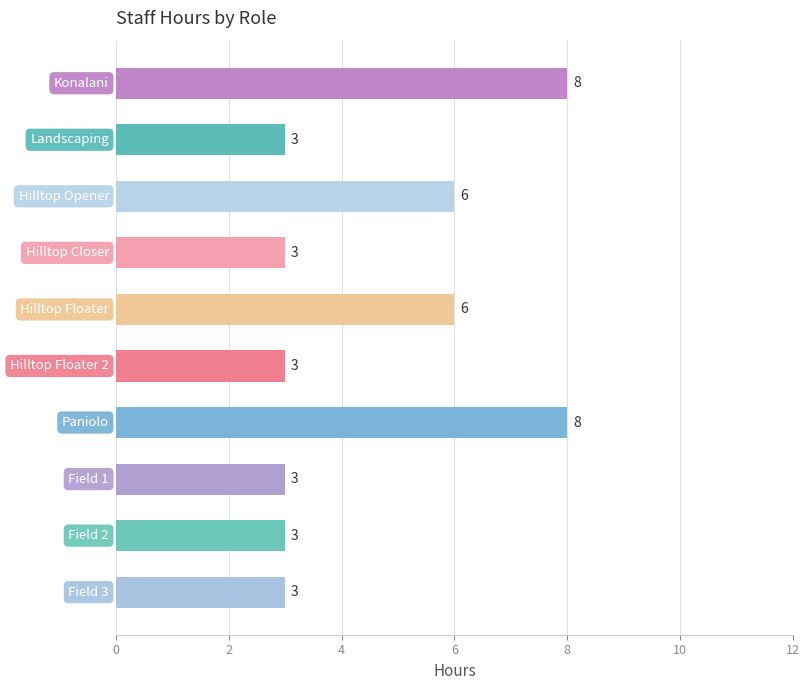

Does the chart contain any negative values?

No